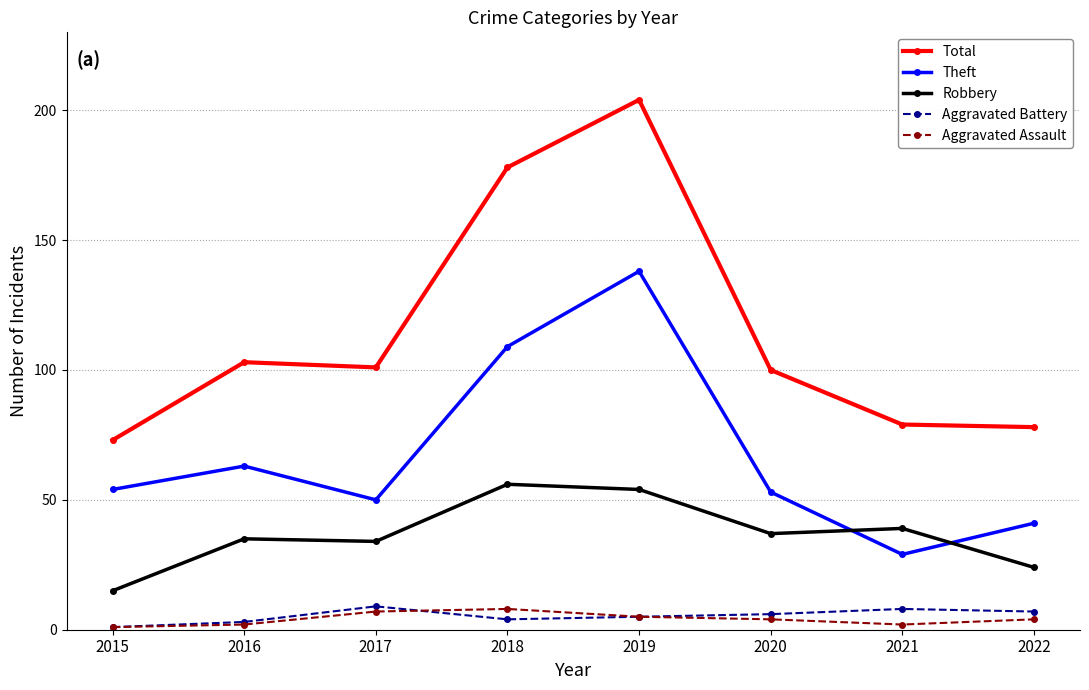

Which series has the largest range (max minus min)?

Total